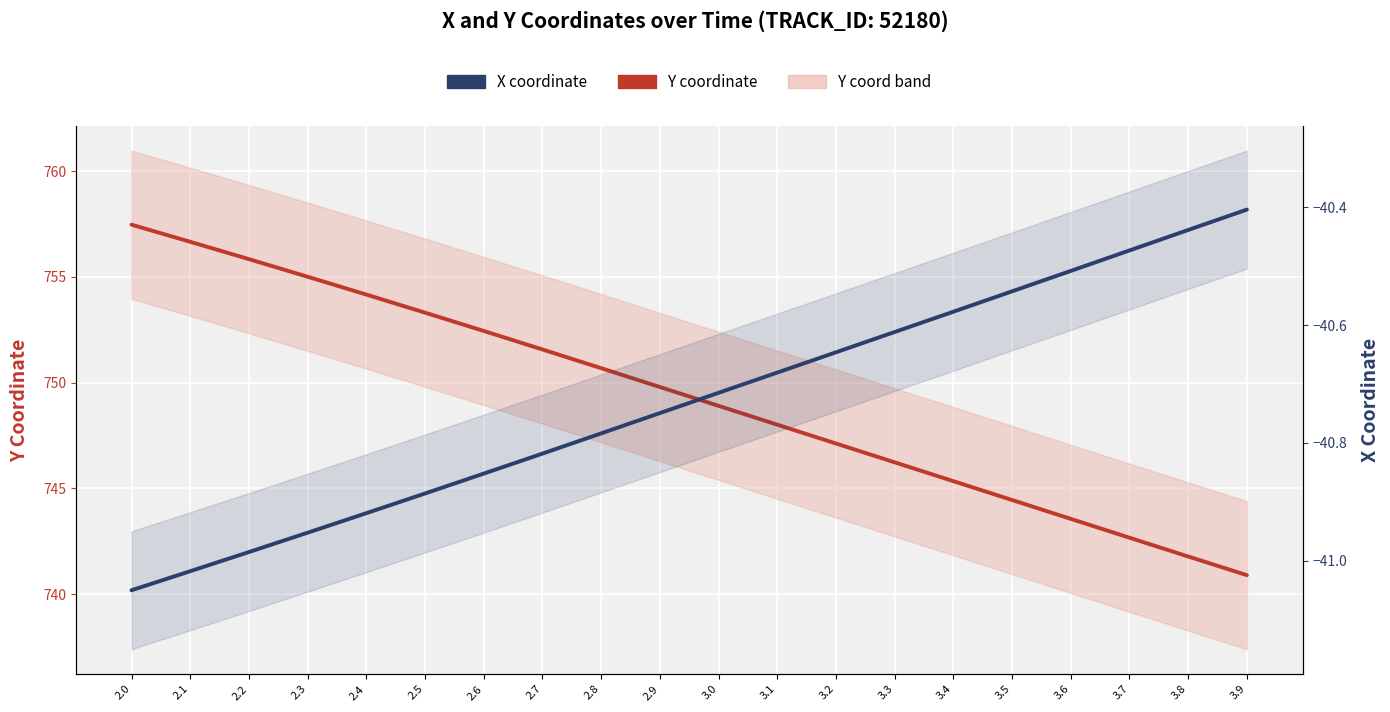

What is the sum of all Y coordinate values?

14985.9